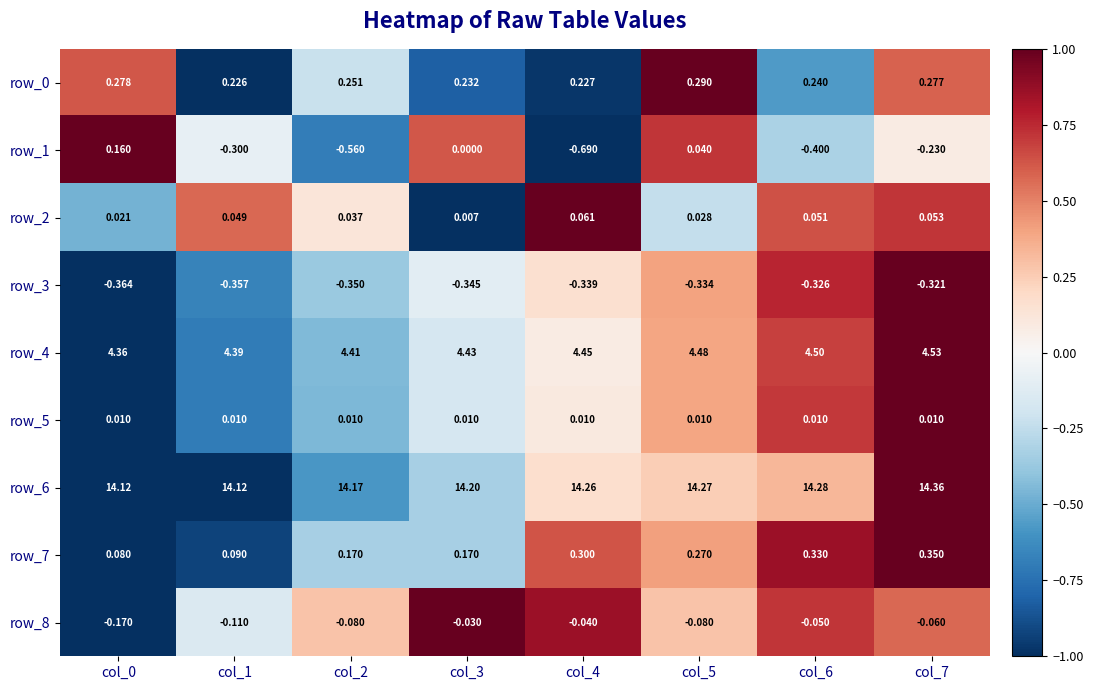

Which series has the largest total across all categories?

row_6